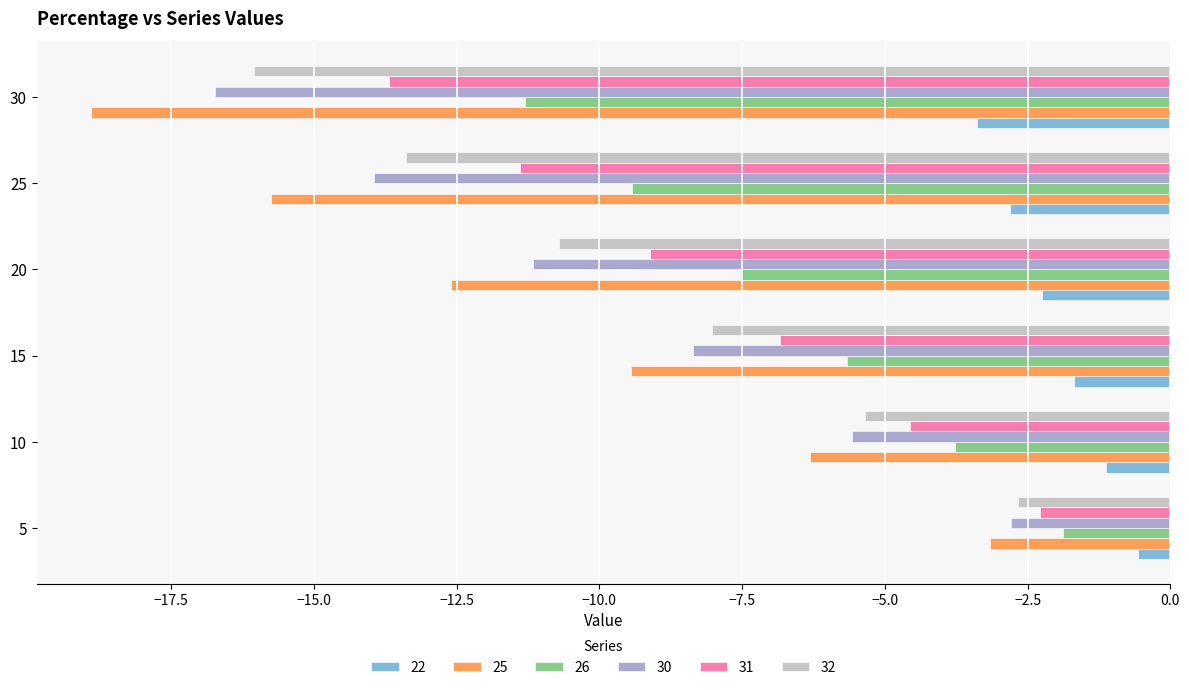

The 22 series shows -0.6 at 5. True or false?

True